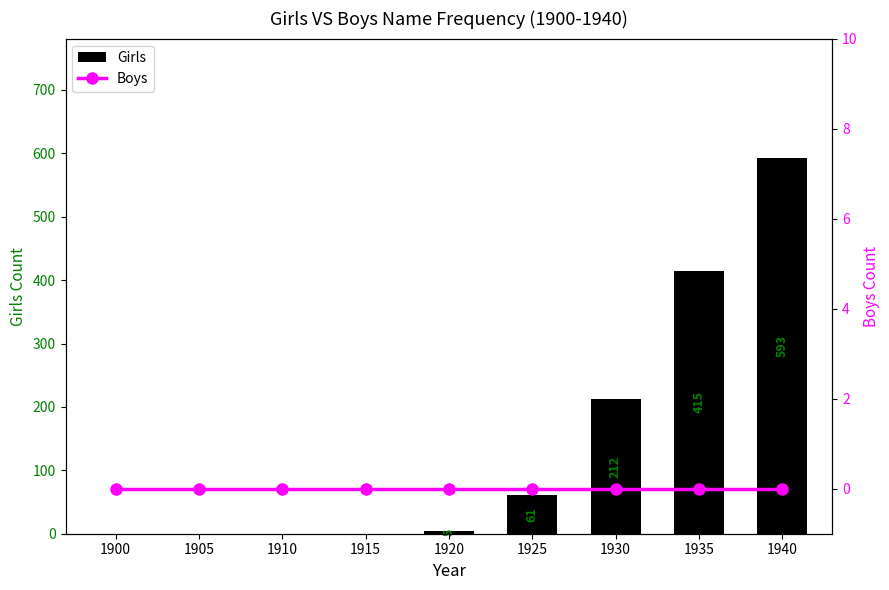

Which series changed the most between 1915 and 1935?

Girls